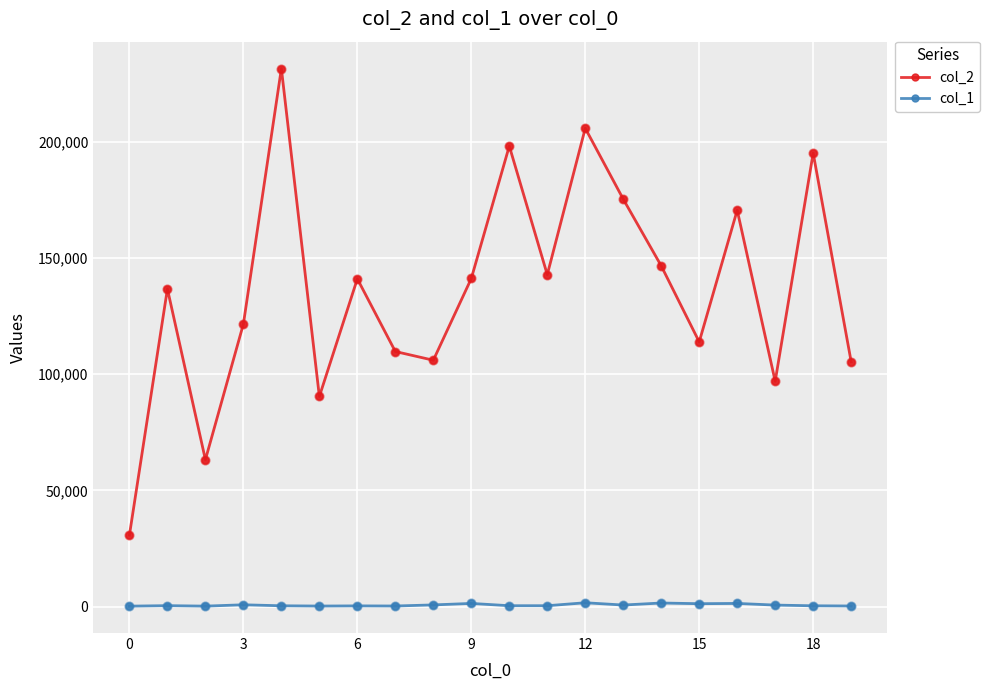

What are all the series names shown in the legend?

col_2, col_1